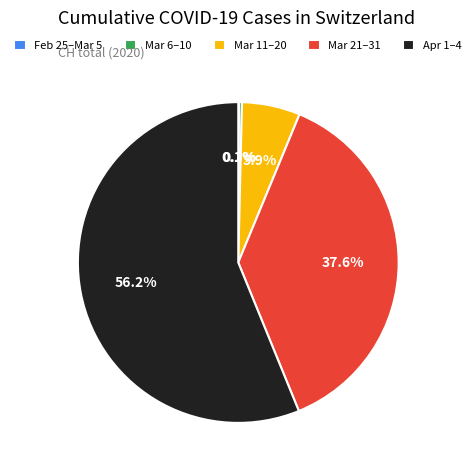

To the nearest percent, what is the average slice percentage?

20%